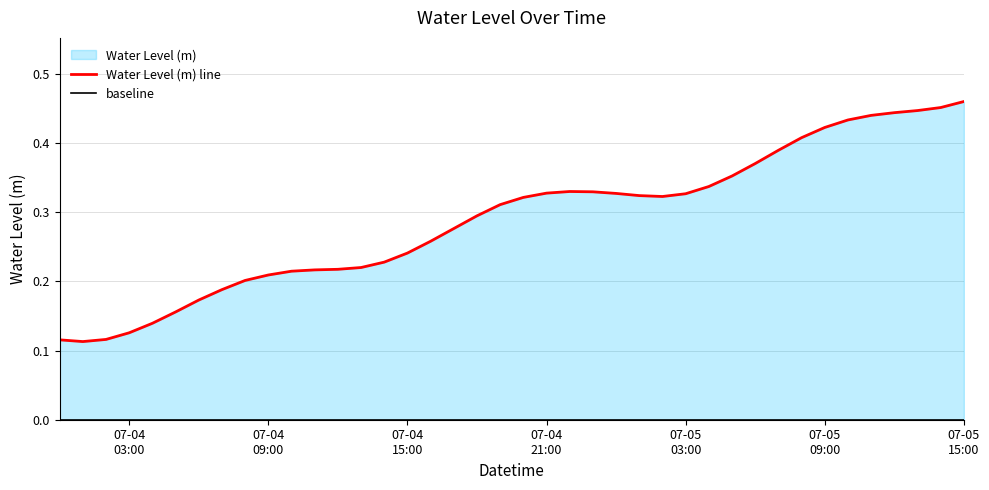

How many lines are shown in the chart?

2